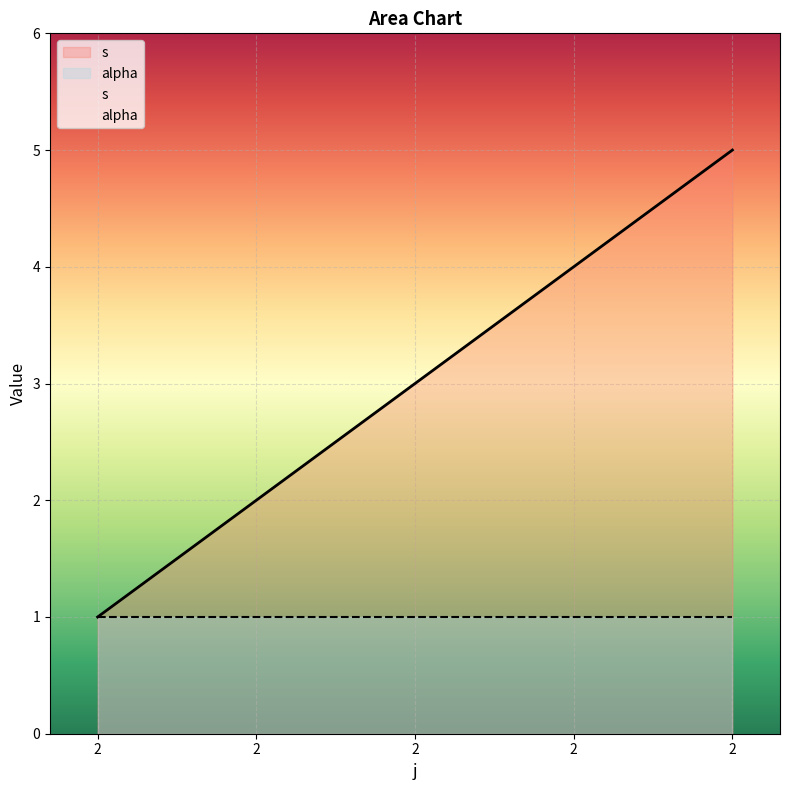

The chart shows a value of 1 at 2. True or false?

False